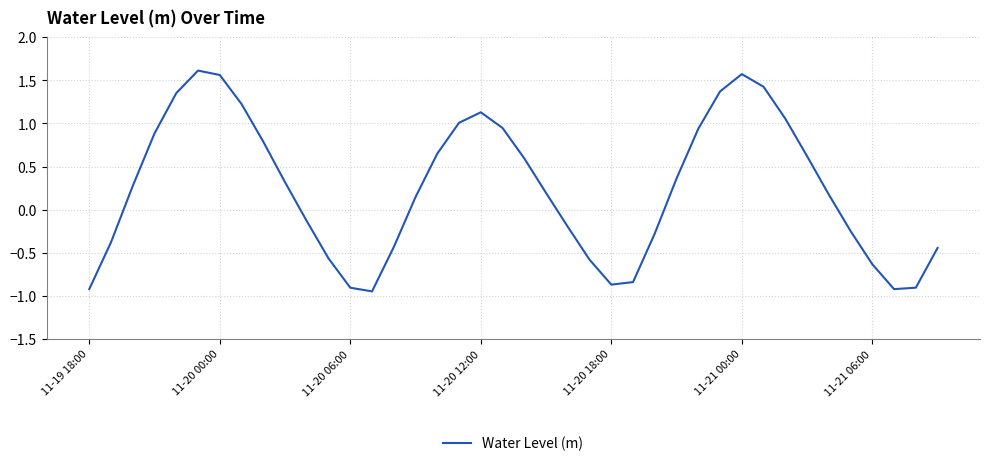

What is the difference between the maximum and minimum values?

2.6